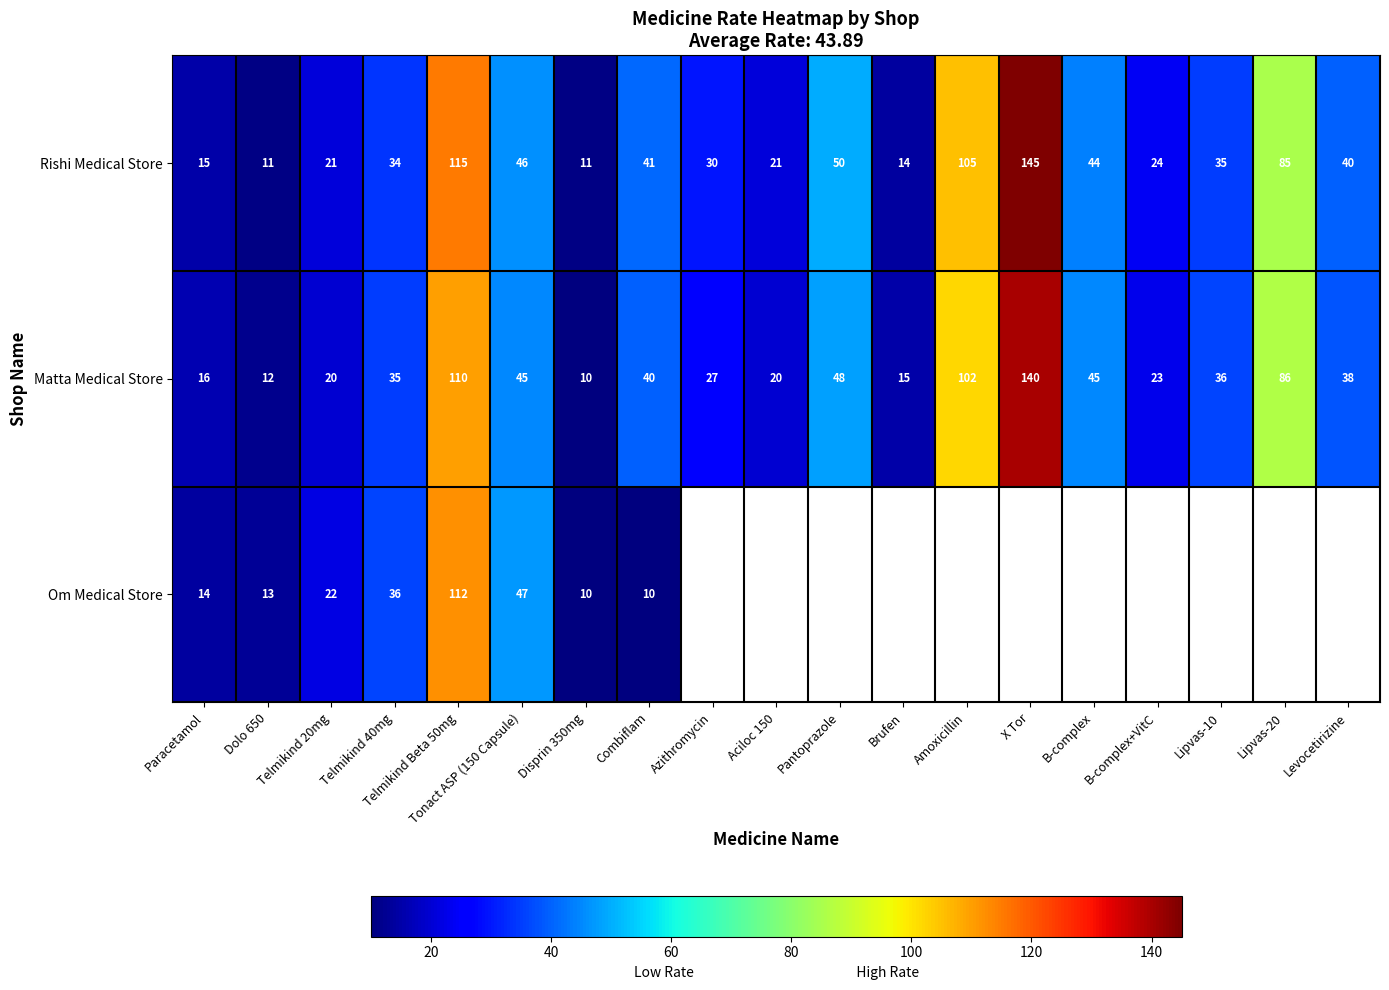

What is the spread (max minus min) of values at Telmikind 40mg?

2